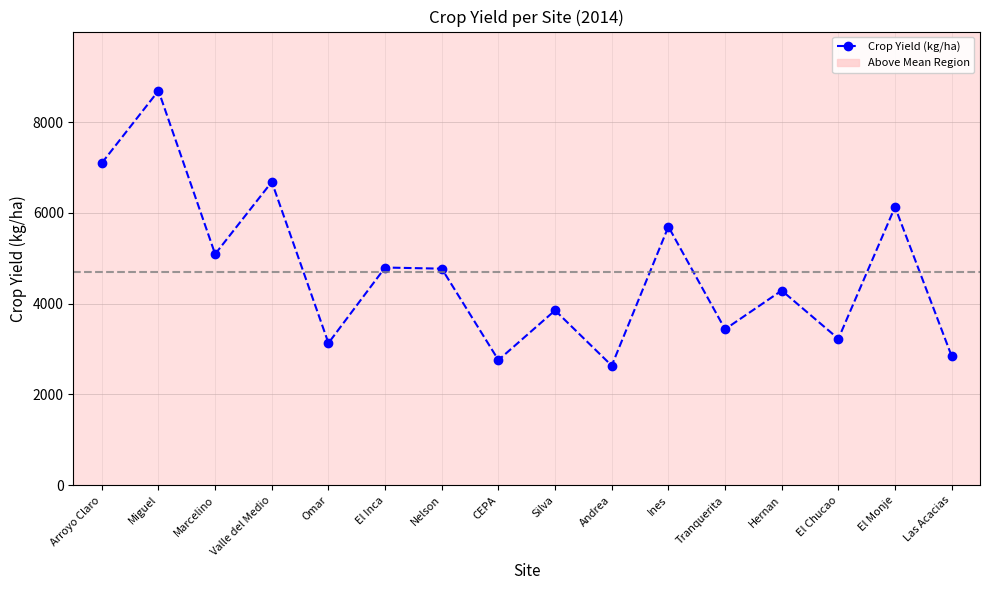

At which category does the data reach its first local peak?

Miguel